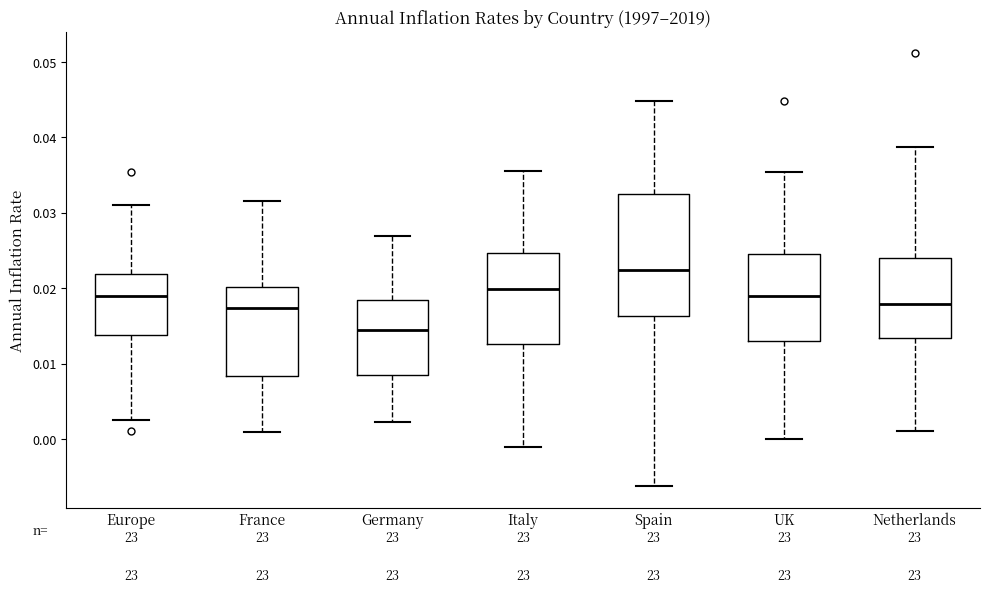

Reading left to right, transcribe this box plot: for each box, give where its median line is, the range the box spans, and where its two whiskers end, as read against the y-axis. The values are not printed on the chart, so give them approximately, as read against the axis.

Europe: median 0.019, box 0.014 to 0.022, whiskers 0.003 to 0.031
France: median 0.017, box 0.008 to 0.020, whiskers 0.001 to 0.032
Germany: median 0.014, box 0.008 to 0.018, whiskers 0.002 to 0.027
Italy: median 0.020, box 0.013 to 0.025, whiskers -0.001 to 0.036
Spain: median 0.022, box 0.016 to 0.032, whiskers -0.006 to 0.045
UK: median 0.019, box 0.013 to 0.025, whiskers 0.000 to 0.035
Netherlands: median 0.018, box 0.013 to 0.024, whiskers 0.001 to 0.039